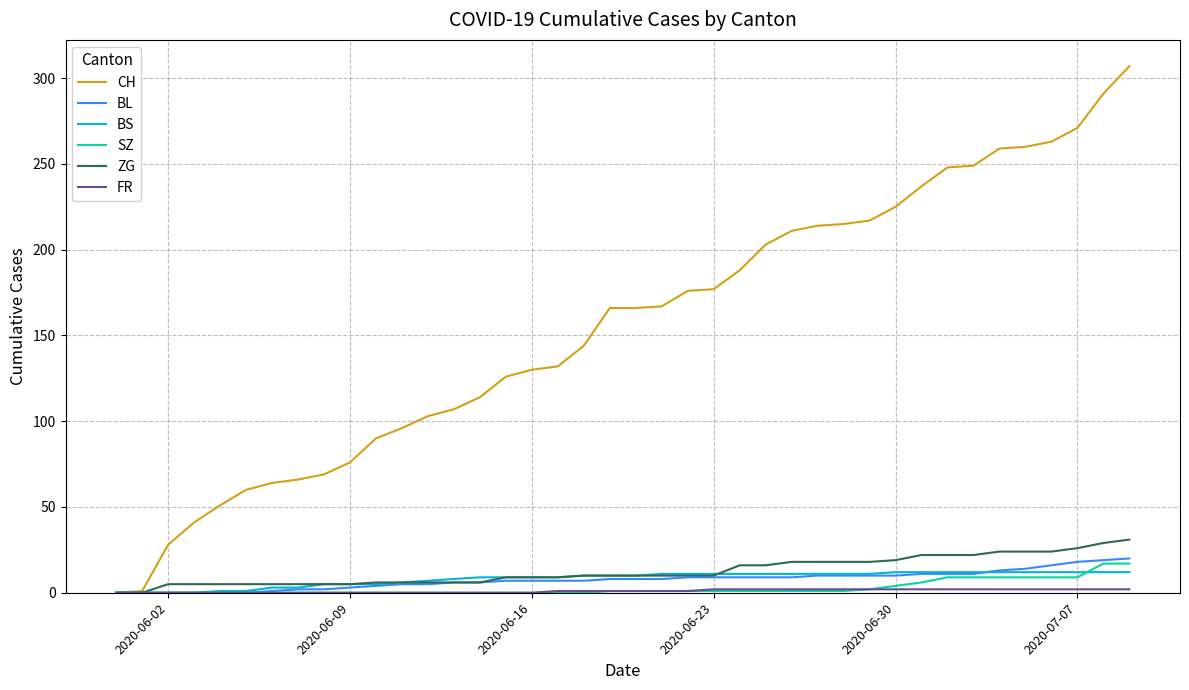

Which series has the widest spread of values?

CH